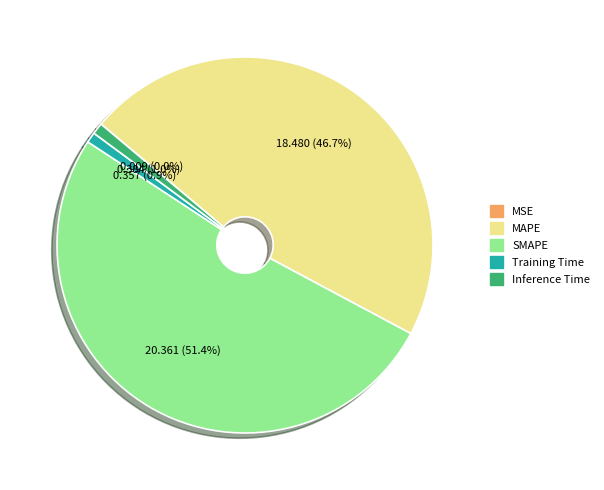

What percentage is the MAPE slice, to the nearest percent?

47%